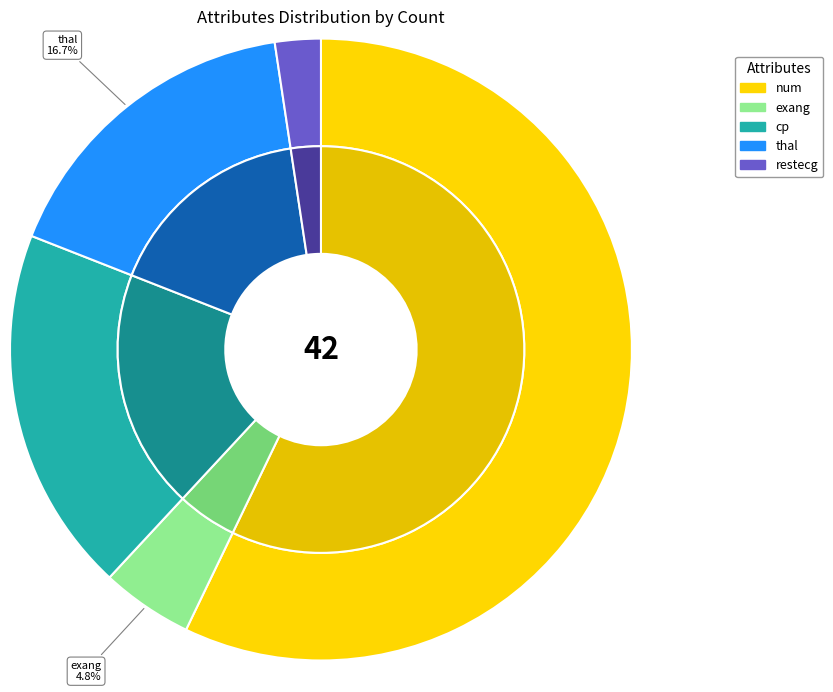

Rank the categories by value from lowest to highest.

restecg, exang, thal, cp, num